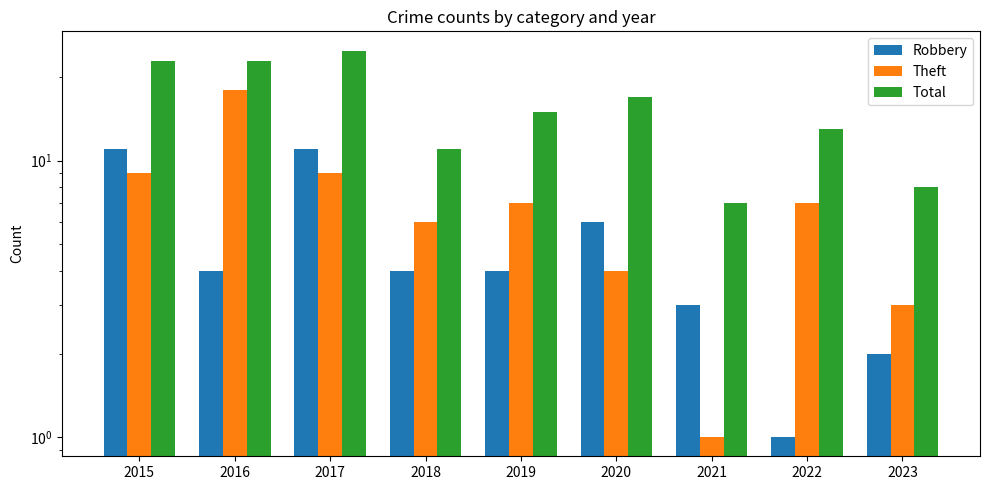

Reading left to right, what are all the values shown in this chart?

Robbery: 11	4	11	4	4	6	3	1	2
Theft: 9	18	9	6	7	4	1	7	3
Total: 23	23	25	11	15	17	7	13	8